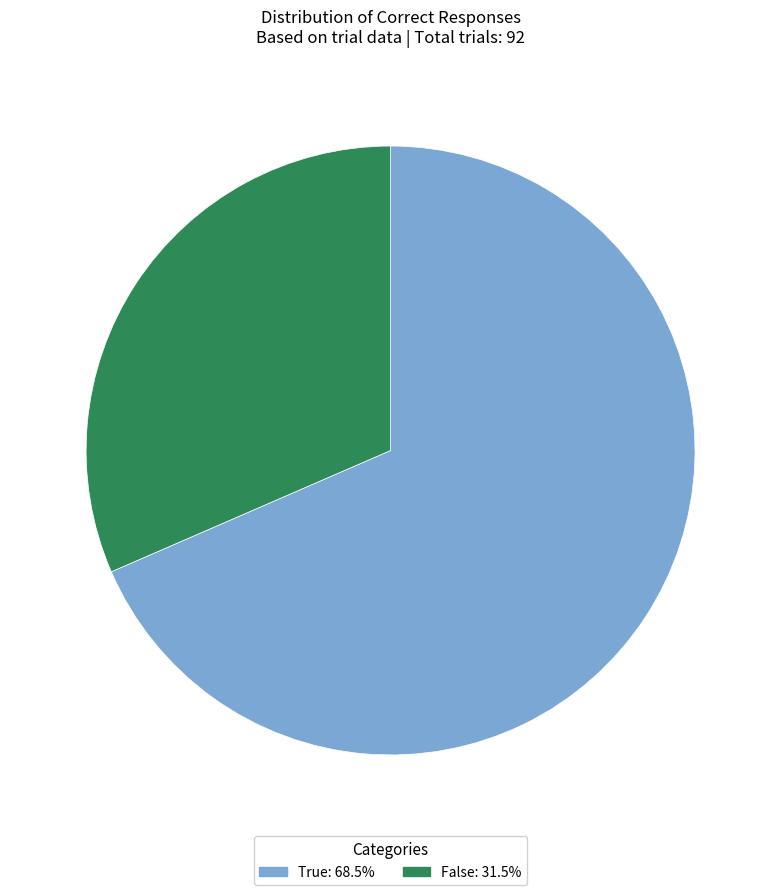

Is it true that False is 32% of the pie?

True